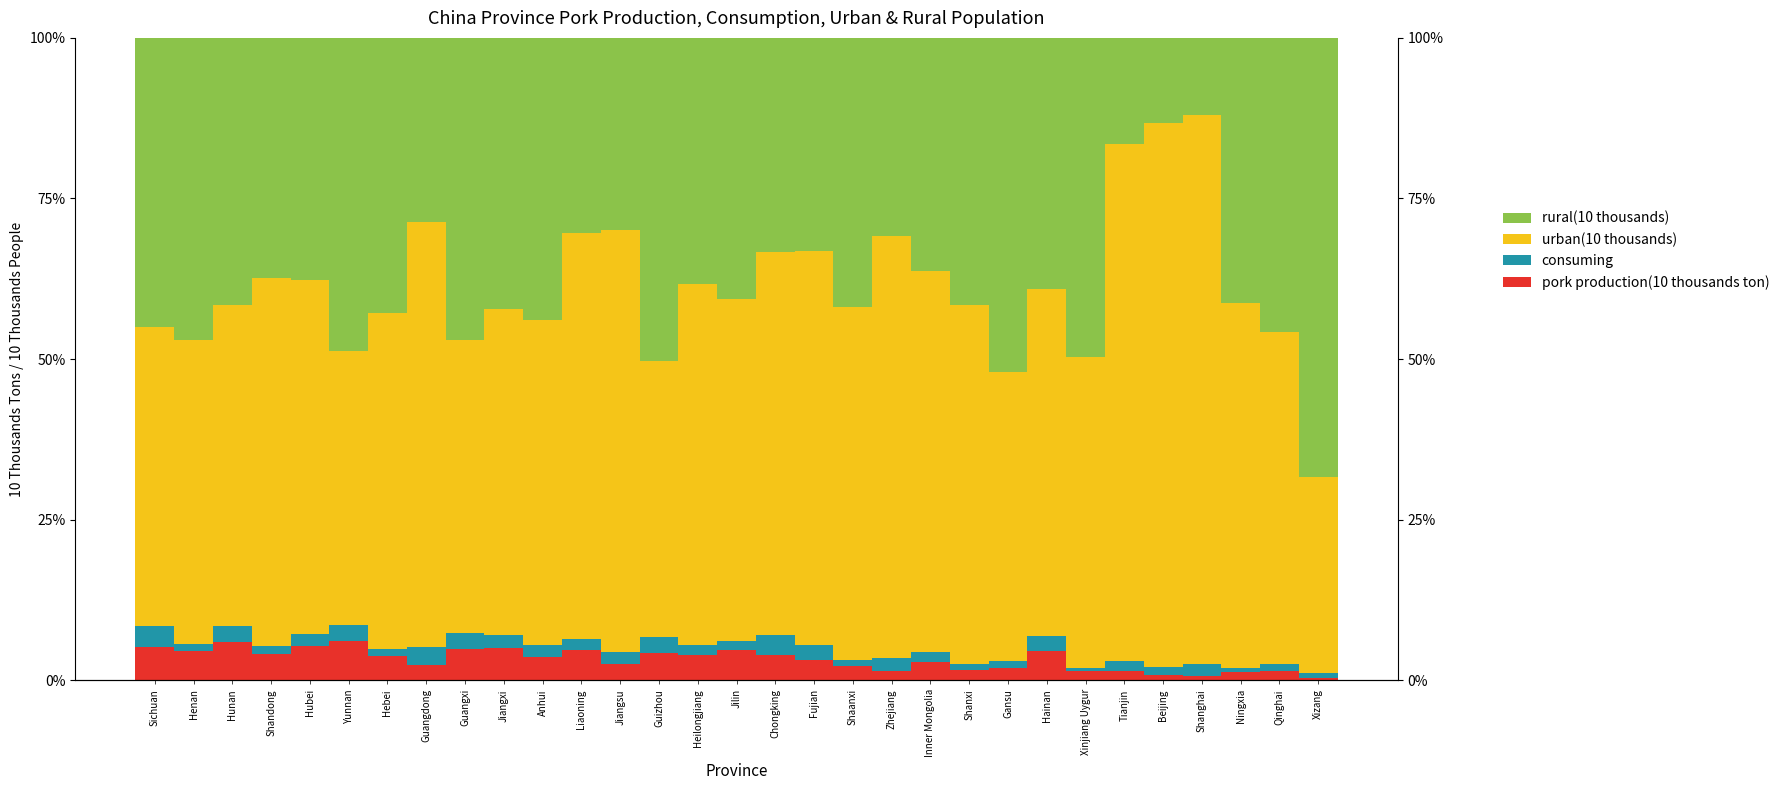

The value of rural(10 thousands) at Guangdong is 12.0. True or false?

False